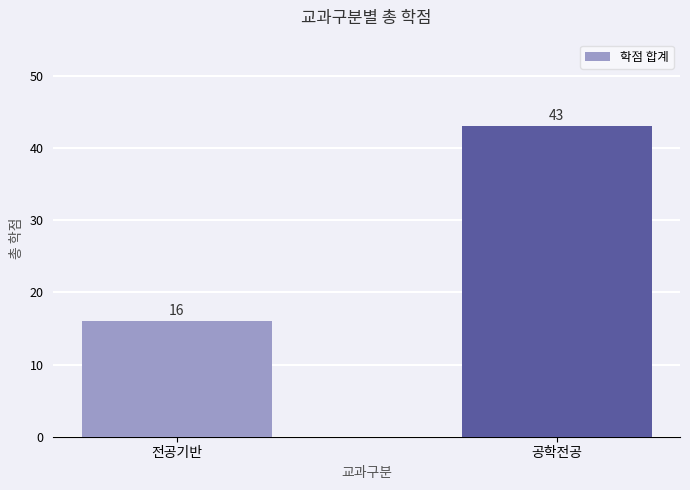

Count the values in the range 16 to 43.

2